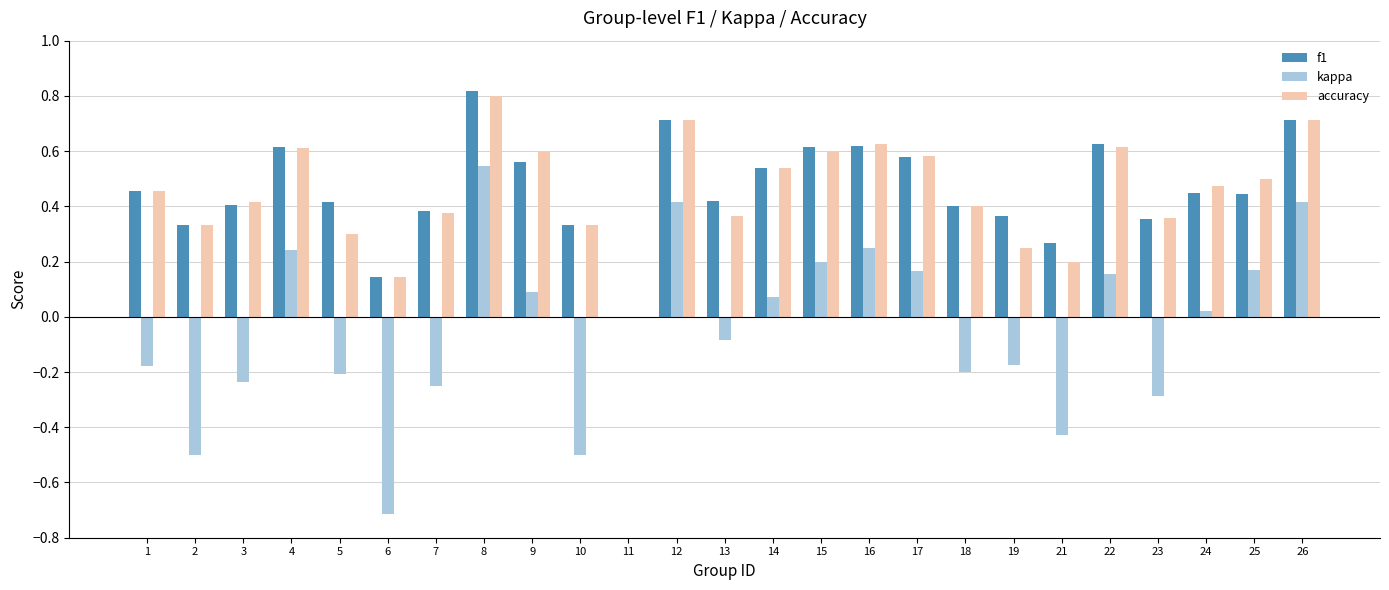

Is the value of f1 at 17 greater than the value of kappa at 1?

Yes